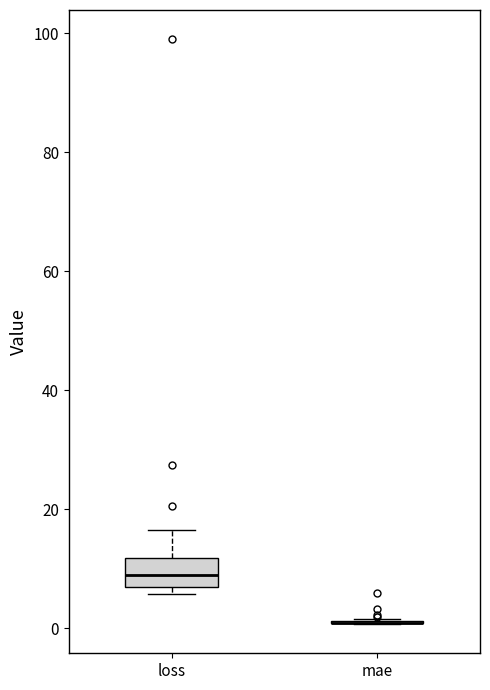

Reading left to right, transcribe this box plot: for each box, give where its median line is, the range the box spans, and where its two whiskers end, as read against the y-axis. The values are not printed on the chart, so give them approximately, as read against the axis.

loss: median 8, box 6 to 12, whiskers 6 (just below the box's lower edge) to 16
mae: box collapsed to a line at 0, whiskers 0 to 2